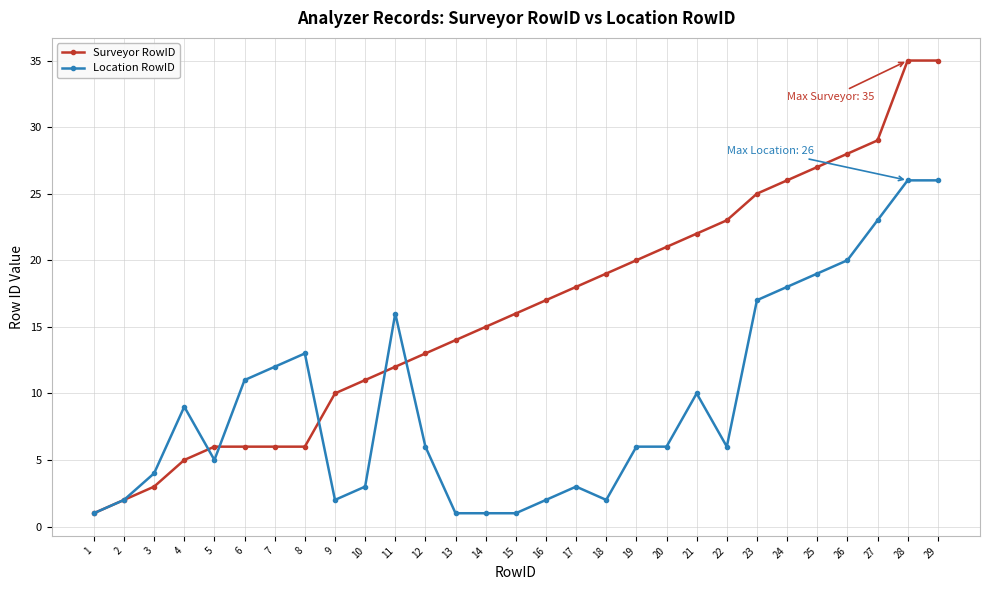

True or false: Location RowID and Surveyor RowID cross at least once.

True